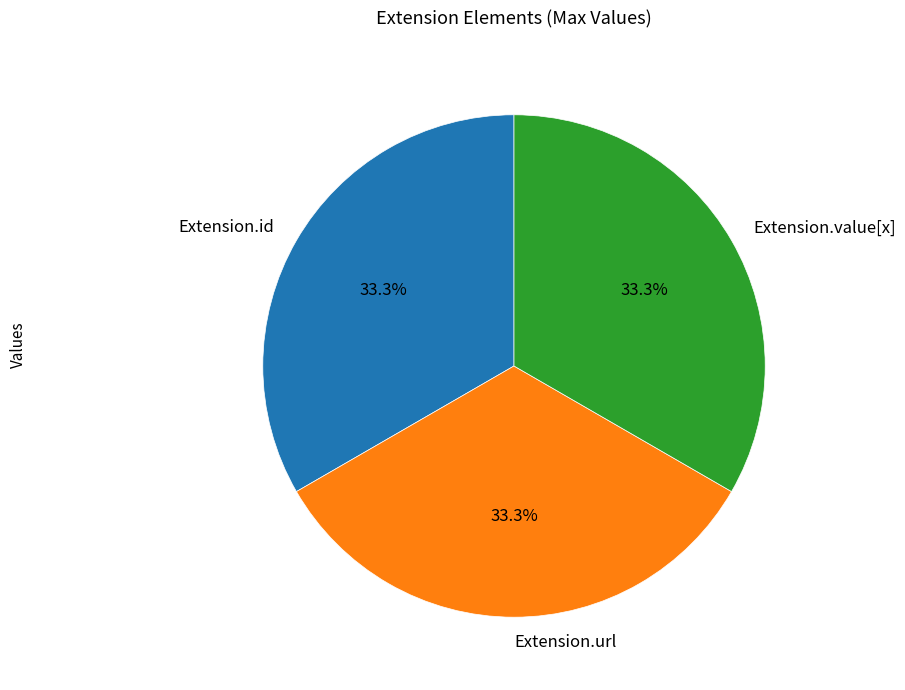

Combined, do Extension.id and Extension.value[x] account for over 50%?

Yes